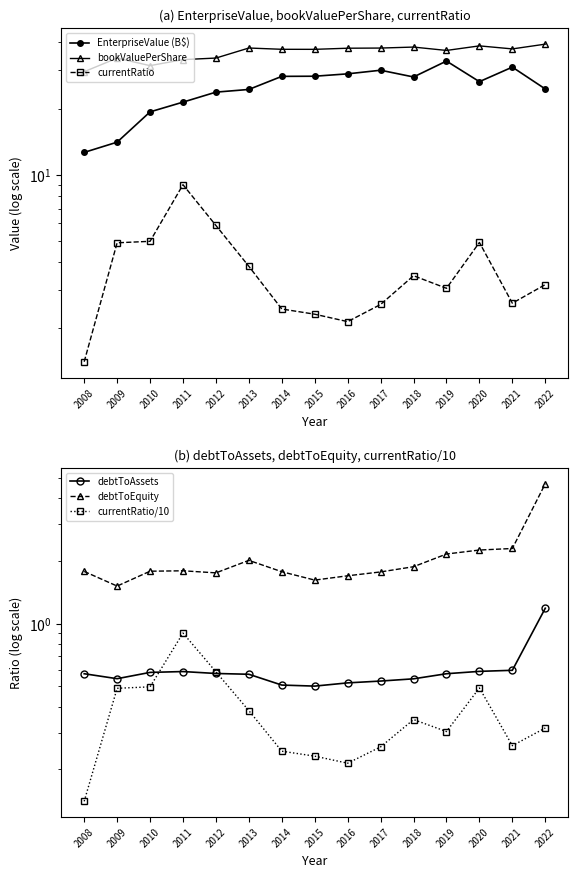

List the labels in order of currentRatio value, largest first.

2011, 2012, 2010, 2020, 2009, 2013, 2018, 2022, 2019, 2021, 2017, 2014, 2015, 2016, 2008